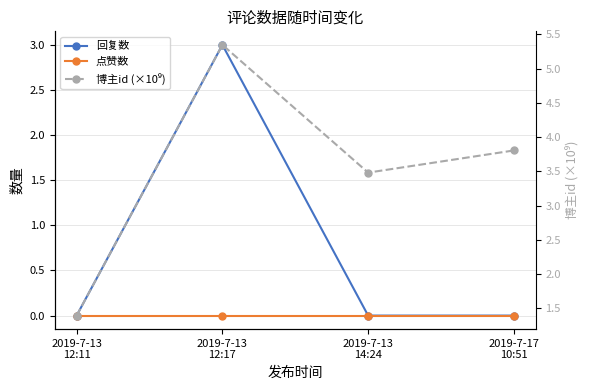

At which label is 回复数 closest to 1?

2019-7-13
12:11